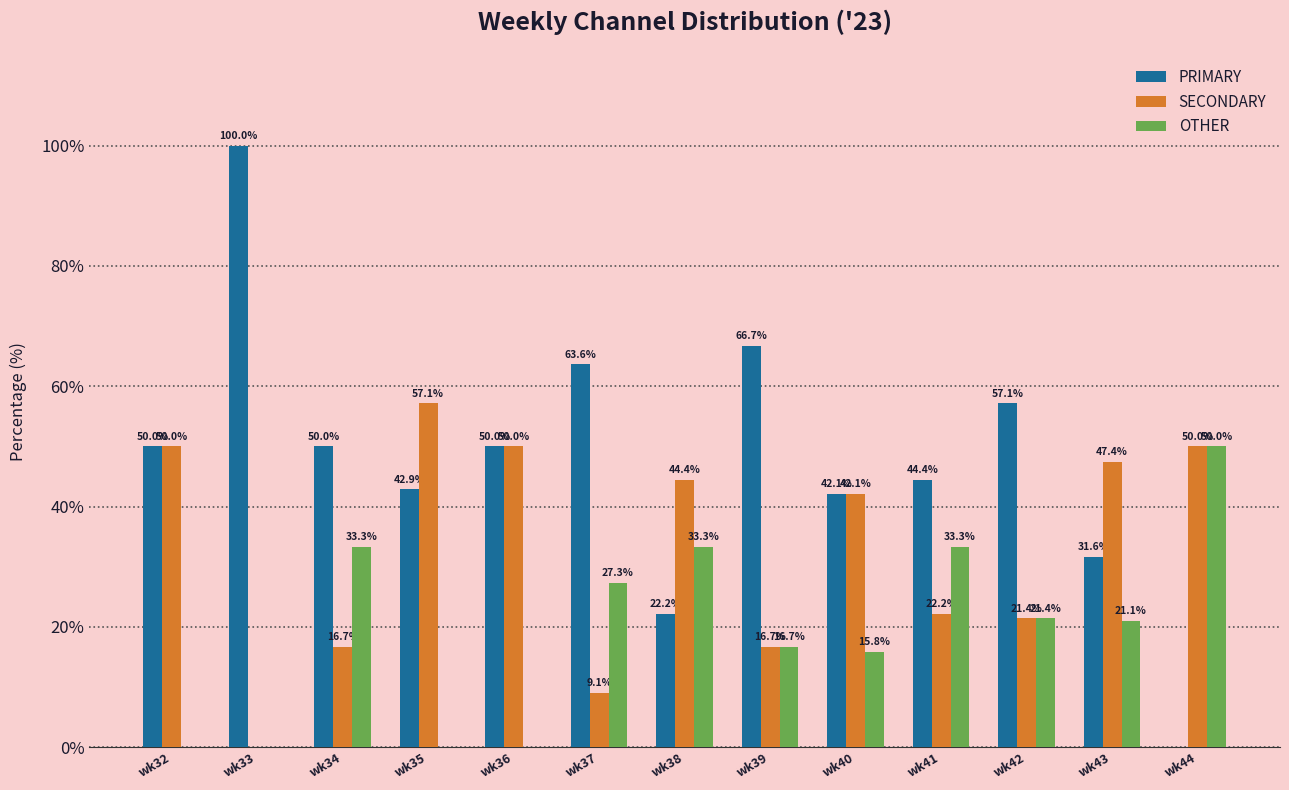

Which series has the widest spread of values?

PRIMARY